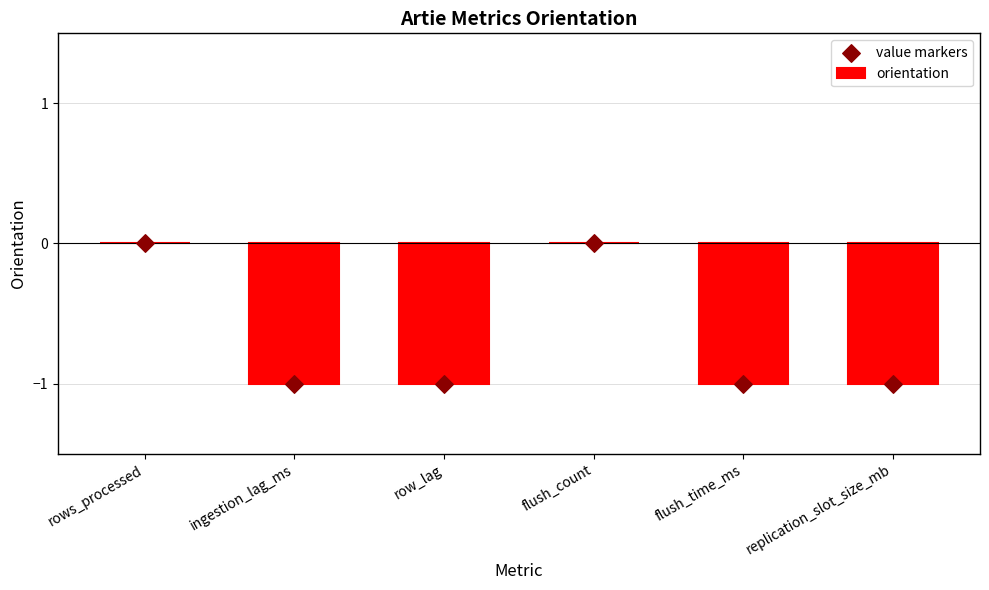

Which series has the widest spread of Y values?

orientation